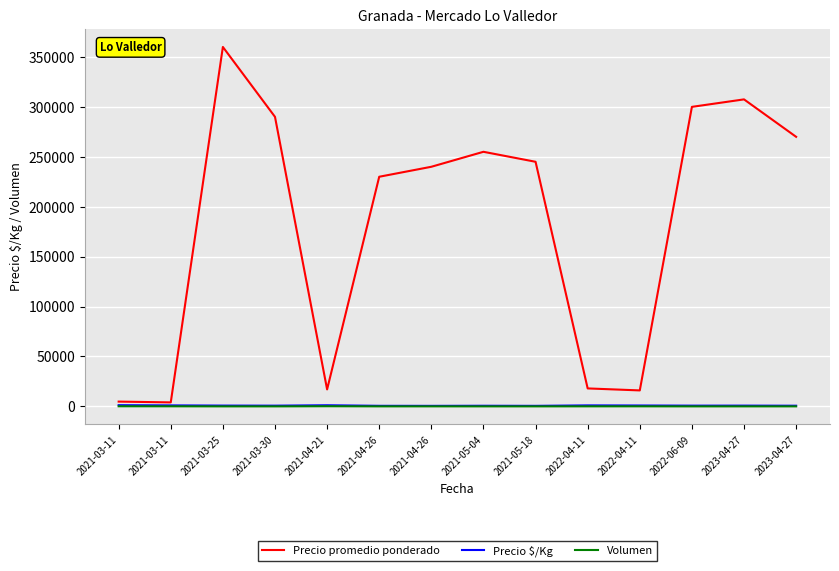

Does the chart have visible grid lines?

Yes